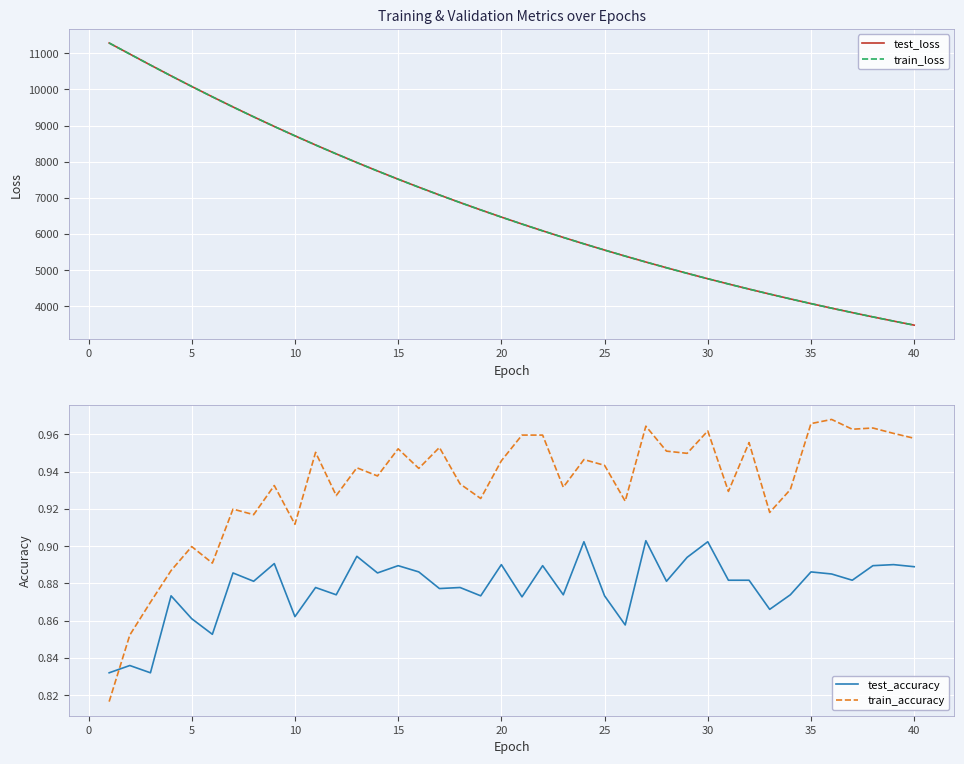

The value of train_loss at 40 is 3477.8. True or false?

True